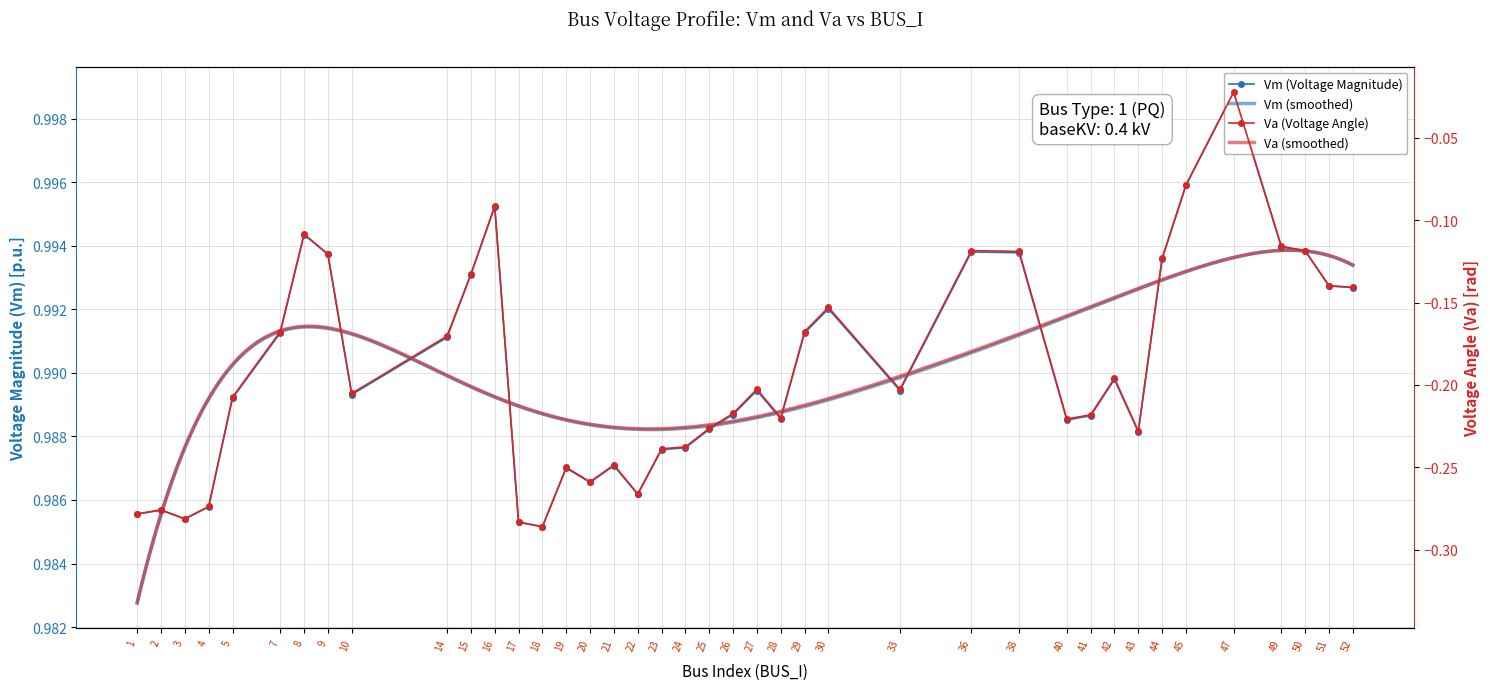

True or false: Vm has a value of 1.0 at 19.

True